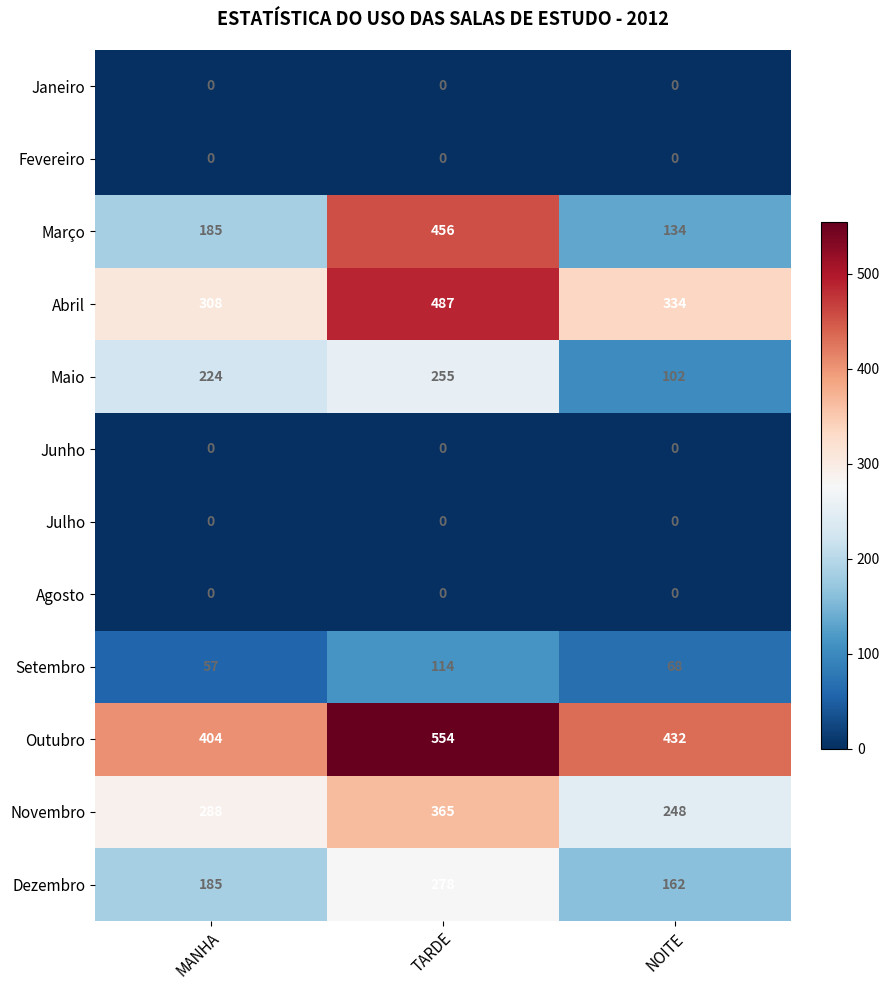

Which series has the widest spread of values?

Março